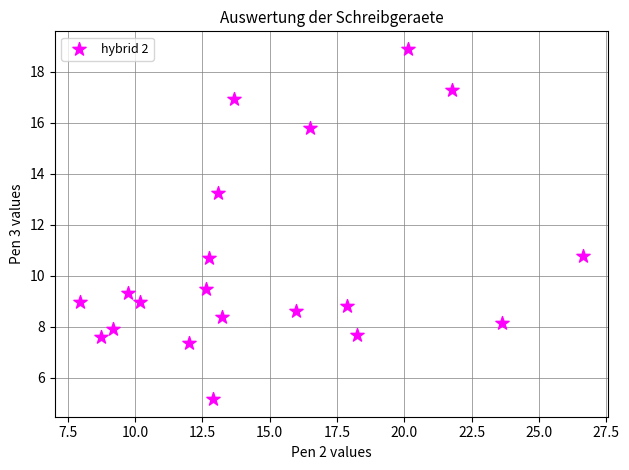

What is the range of X values (max minus min)?

18.7